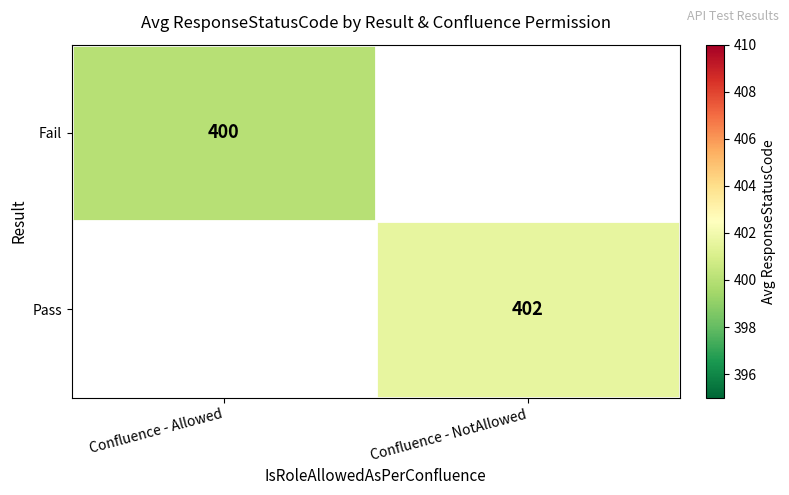

Is the value of Pass at Confluence - NotAllowed greater than the value of Fail at Confluence - Allowed?

Yes